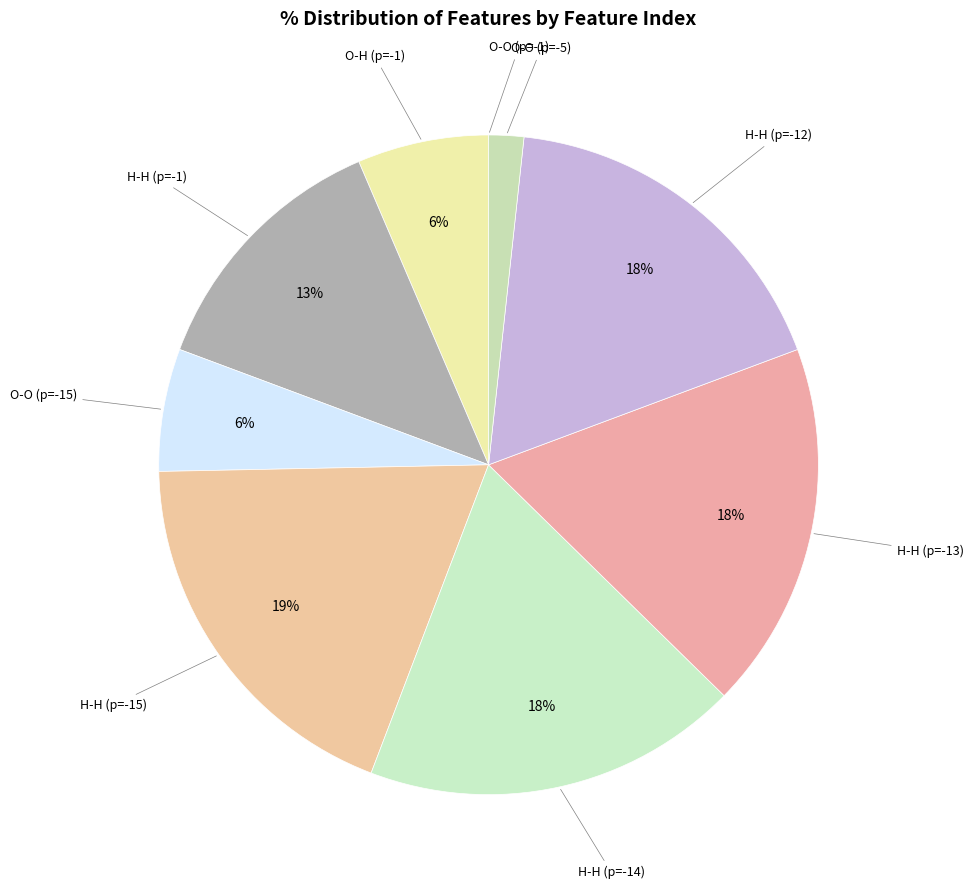

To the nearest percent, what portion does H-H (p=-14) represent?

18%